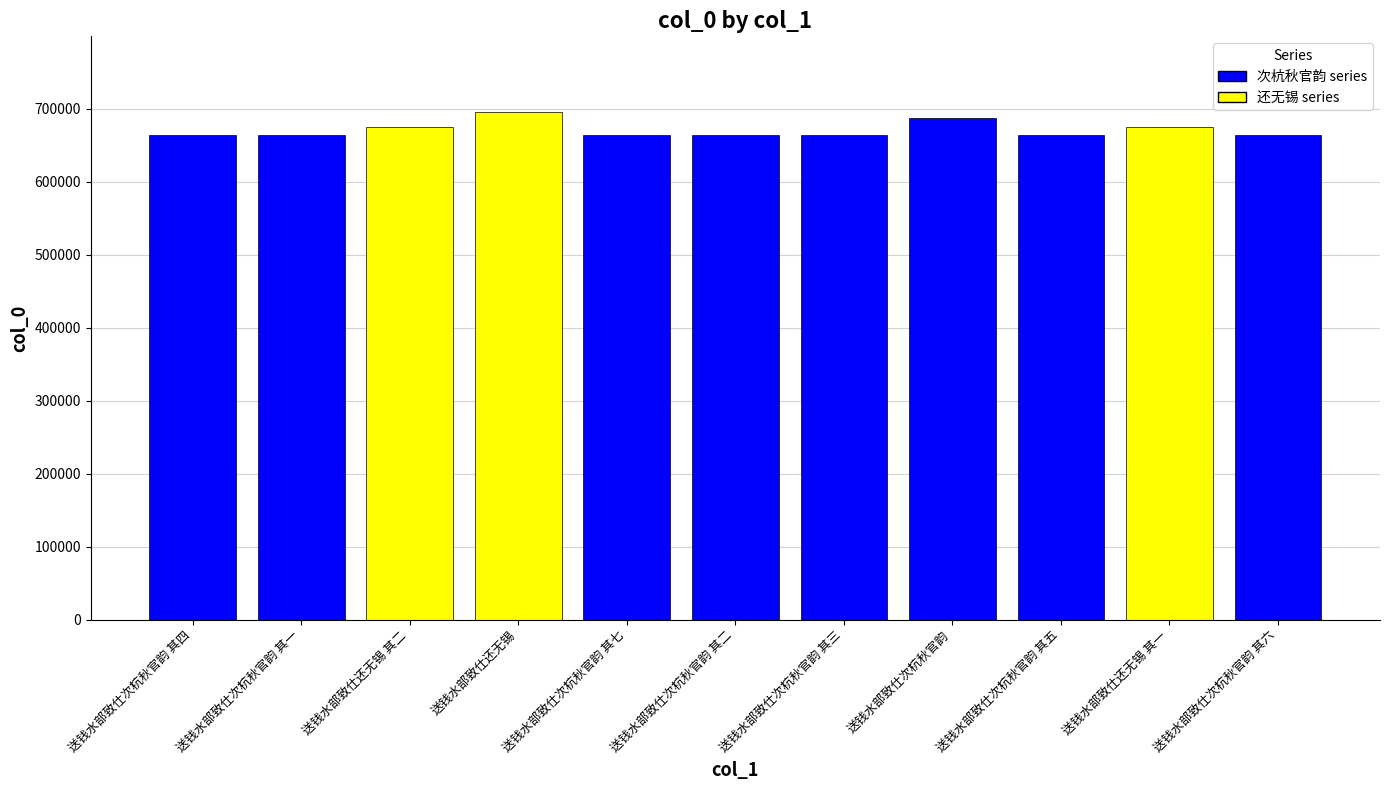

What is the change in value from 送钱水部致仕次杭秋官韵 其一 to 送钱水部致仕次杭秋官韵 其二?

+1